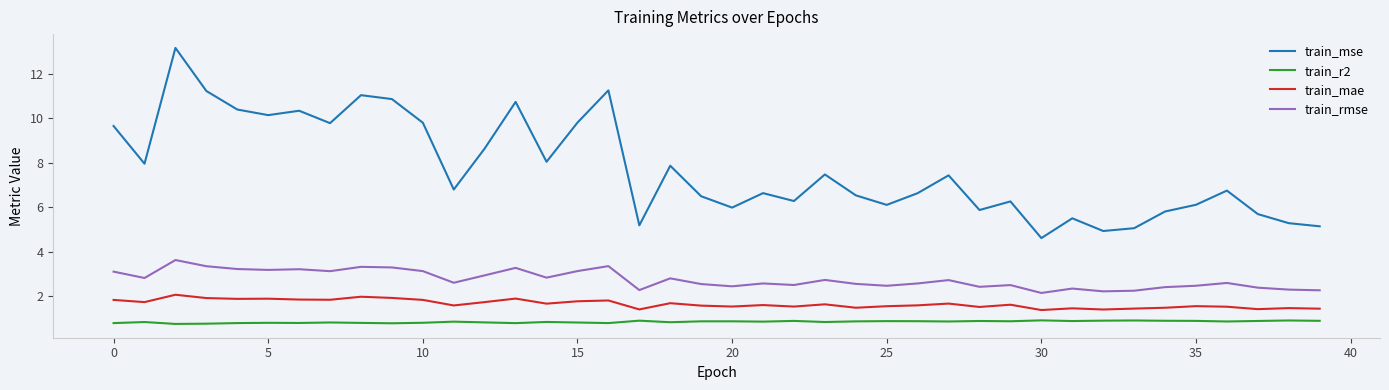

Rank the series by their maximum value, from highest to lowest.

train_mse, train_rmse, train_mae, train_r2